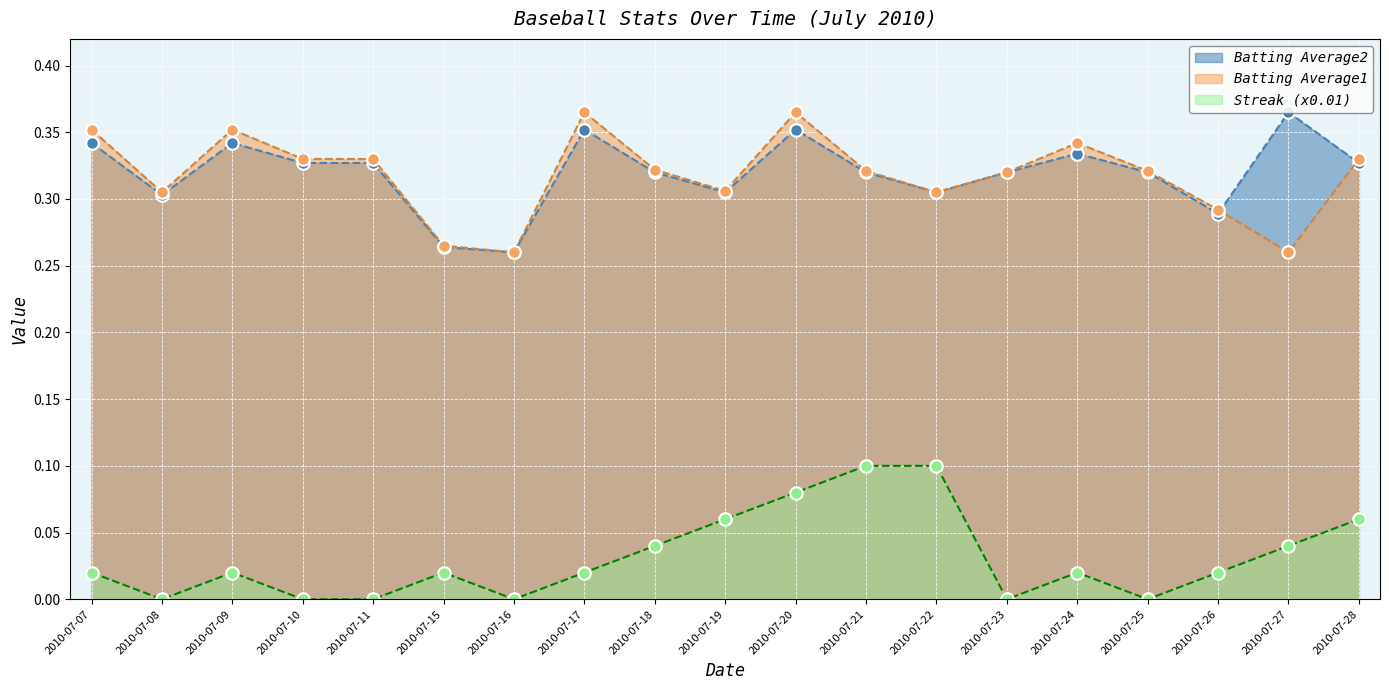

How many lines are shown in the chart?

3